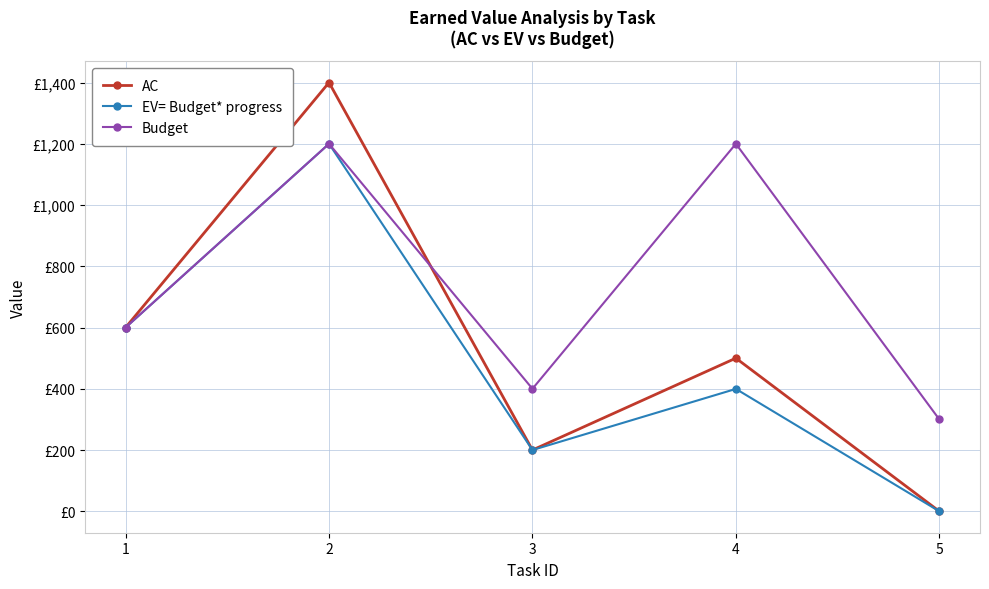

What is the difference between the EV= Budget* progress values at 1 and 3?

400.0